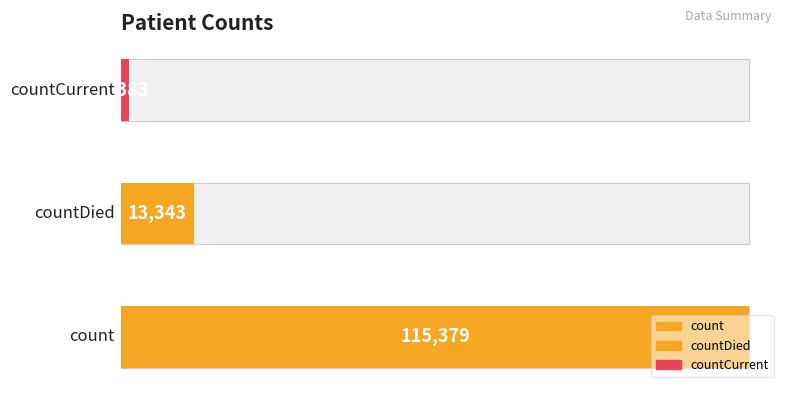

Which label corresponds to the largest value in the chart?

count